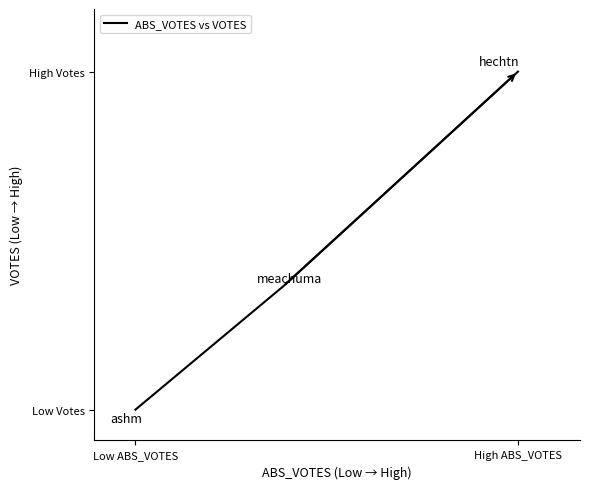

Reading left to right, list all the values displayed in this chart.

95	1277	3334